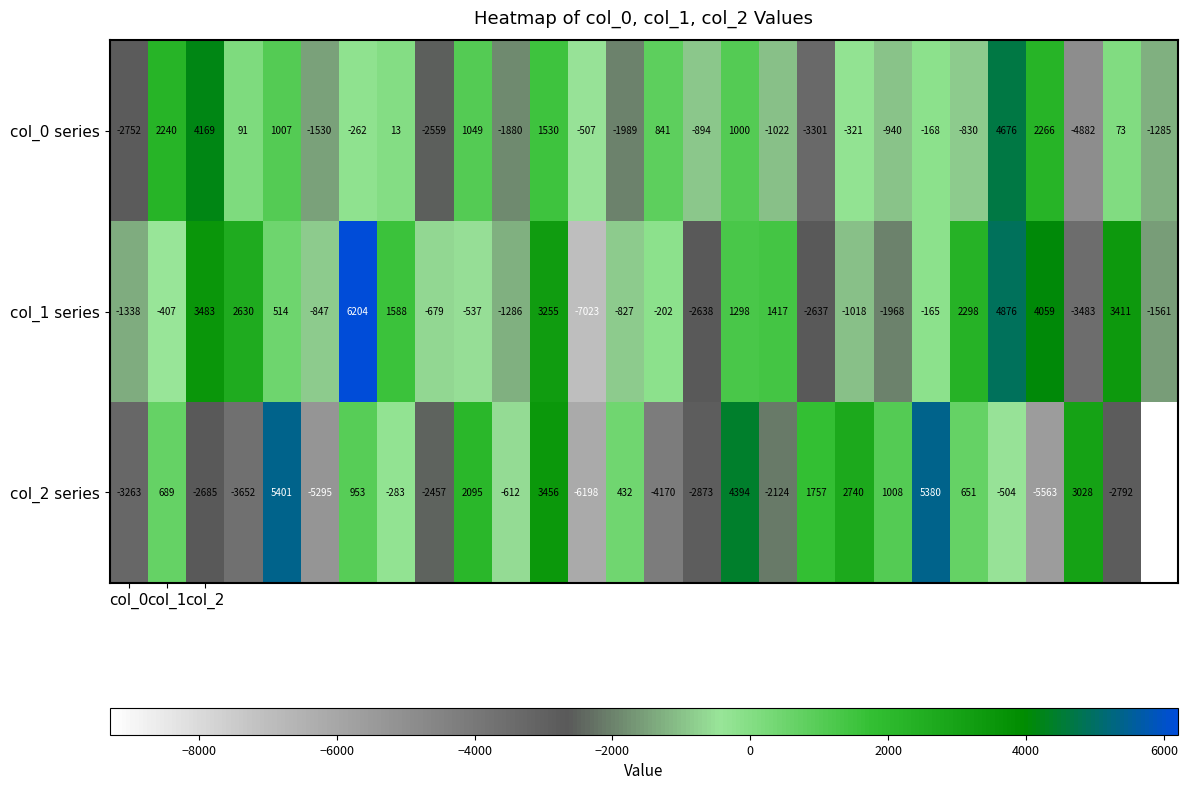

What is the highest value of the col_2 series series?

5401